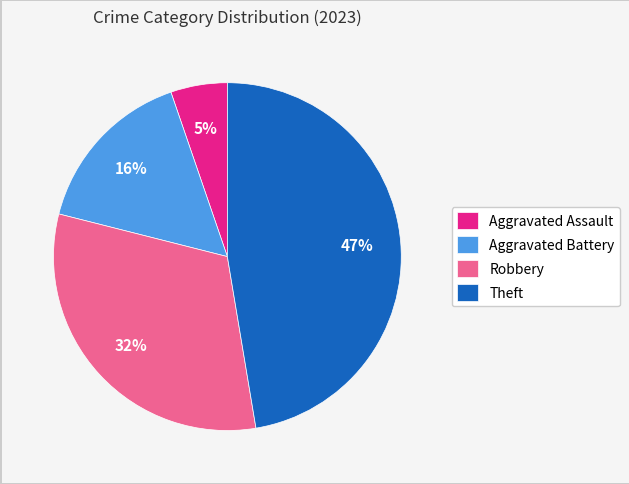

Is it true that Robbery is 32% of the pie?

True